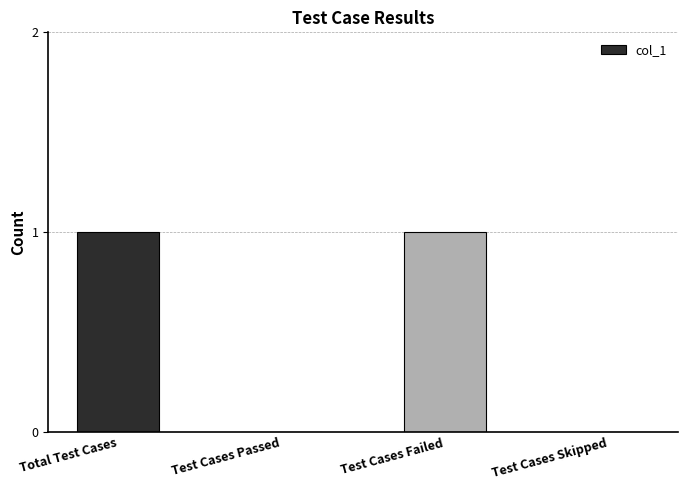

True or false: the data shows 2 at Test Cases Failed.

False